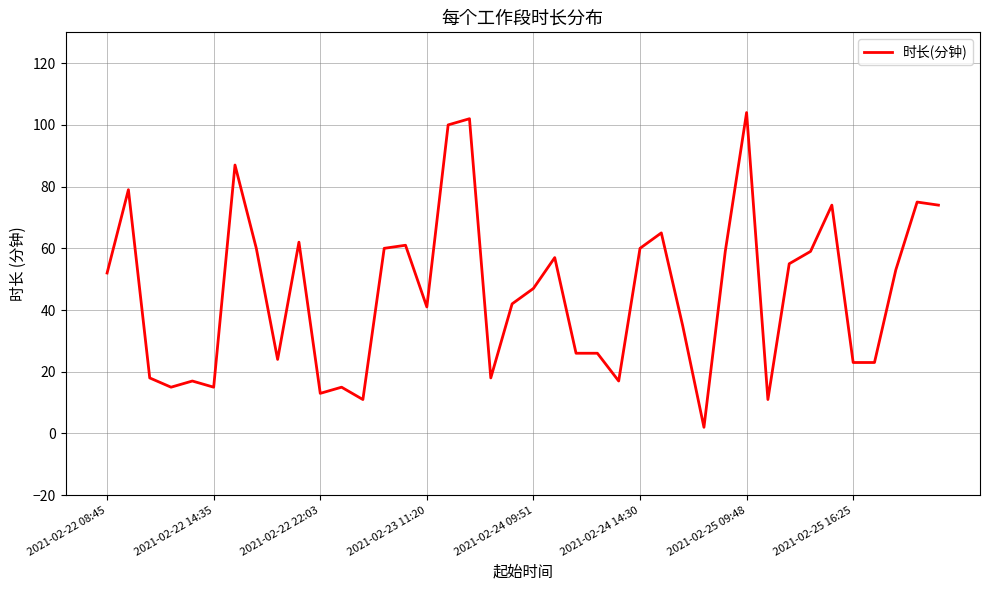

What is the minimum value shown in the chart?

2